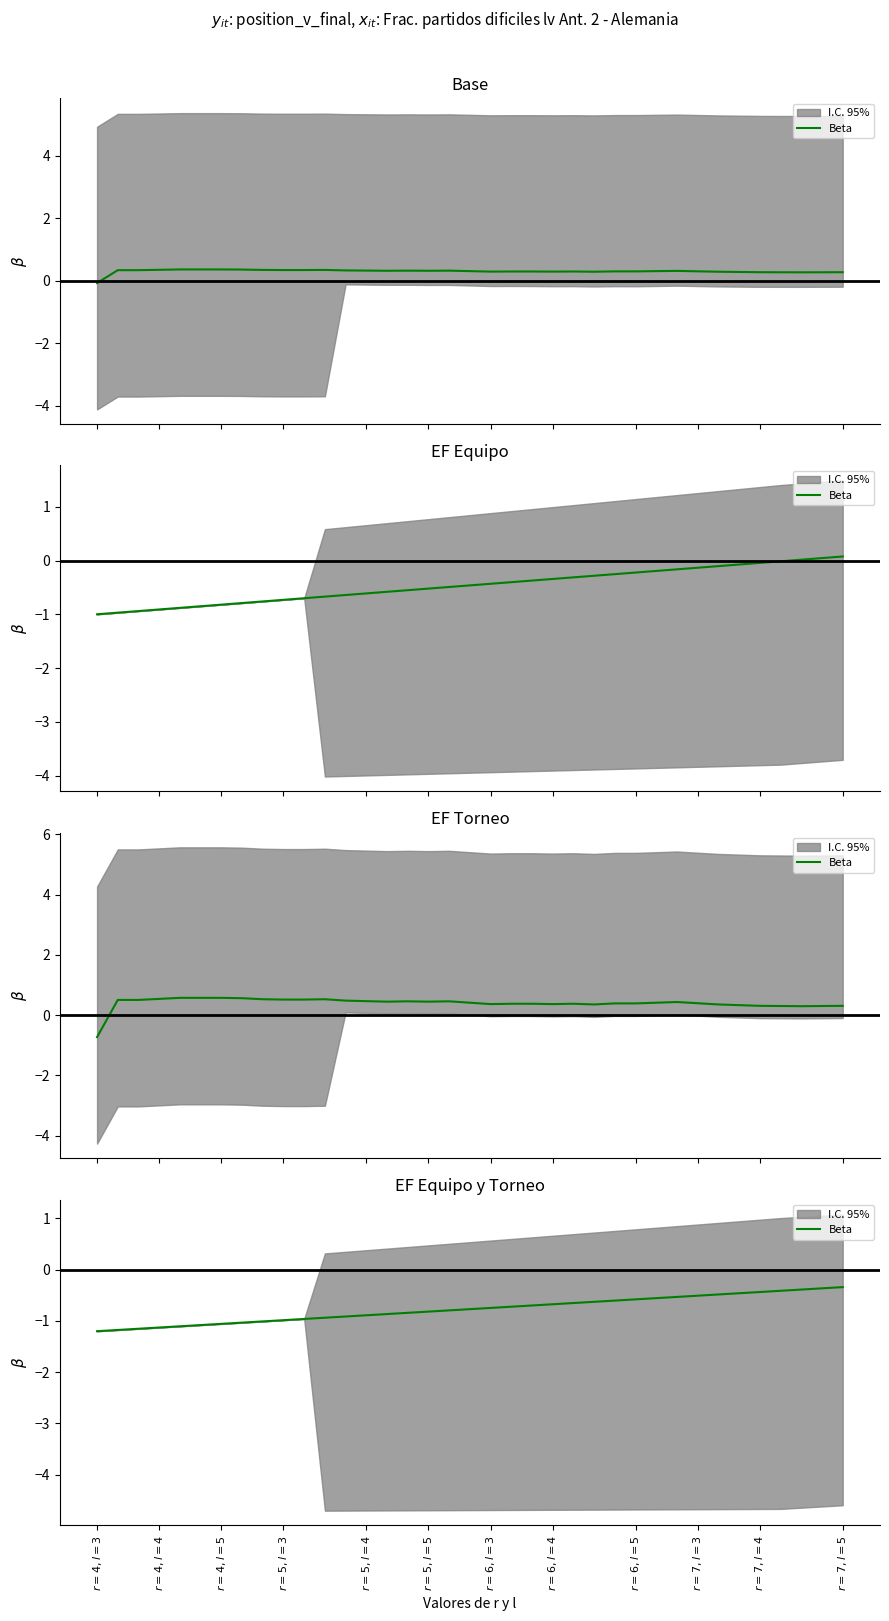

Is it true that the value at 35 is -0.4?

True